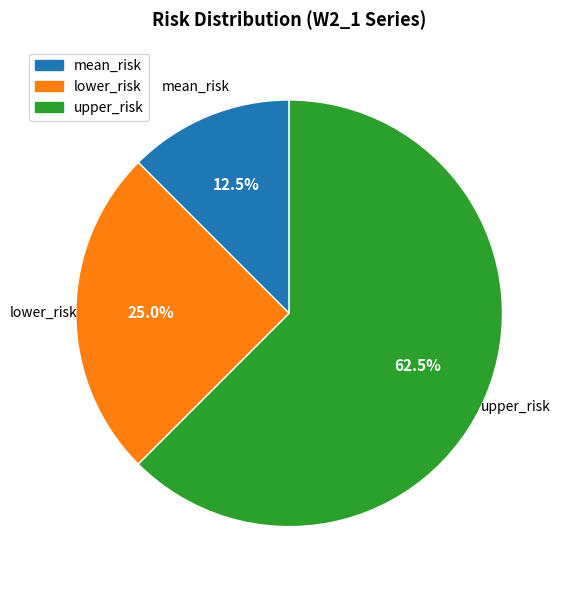

To the nearest percent, what portion does lower_risk represent?

25%